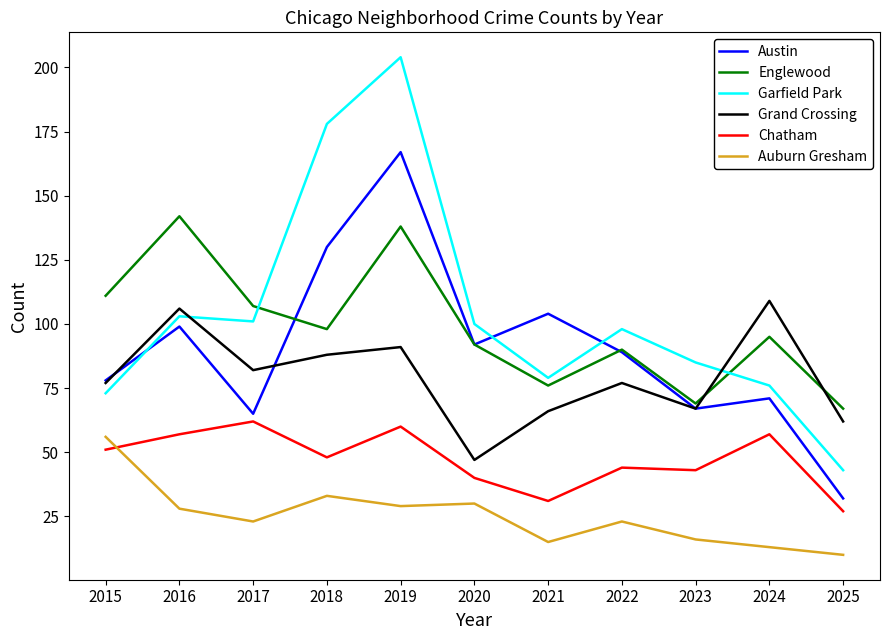

The Austin series shows 78 at 2015. True or false?

True